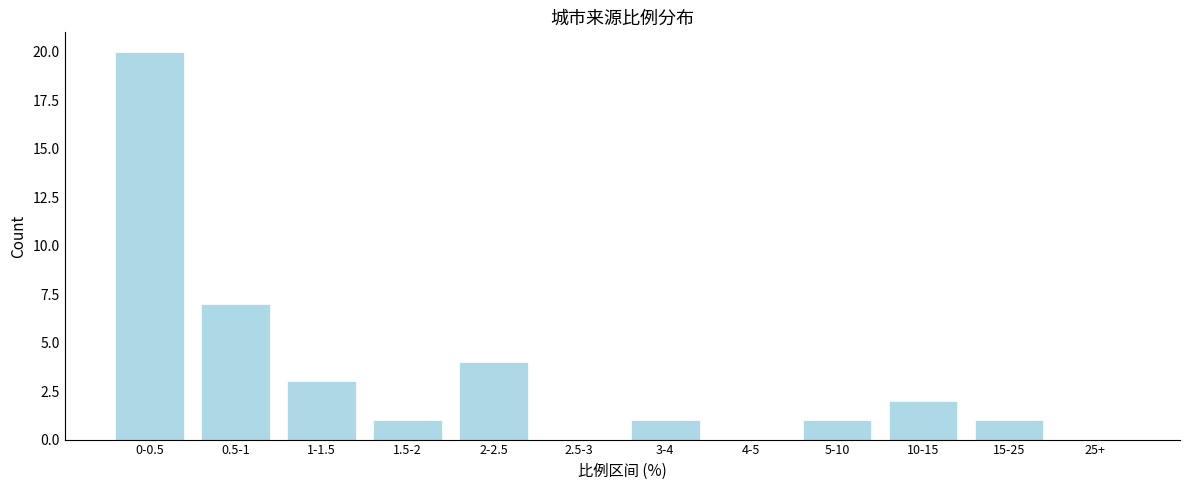

Reading right to left, list all the values displayed in this chart.

25+=0	15-25=1	10-15=2	5-10=1	4-5=0	3-4=1	2.5-3=0	2-2.5=4	1.5-2=1	1-1.5=3	0.5-1=7	0-0.5=20